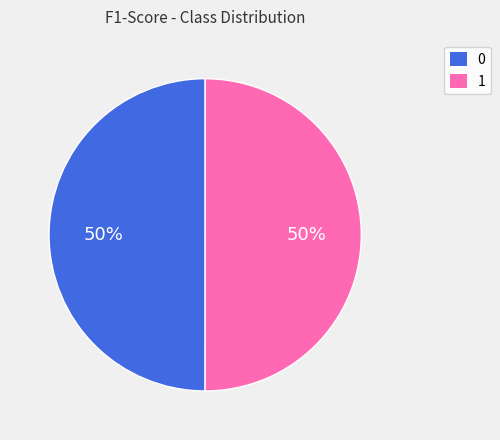

To the nearest percent, what portion does 0 represent?

50%